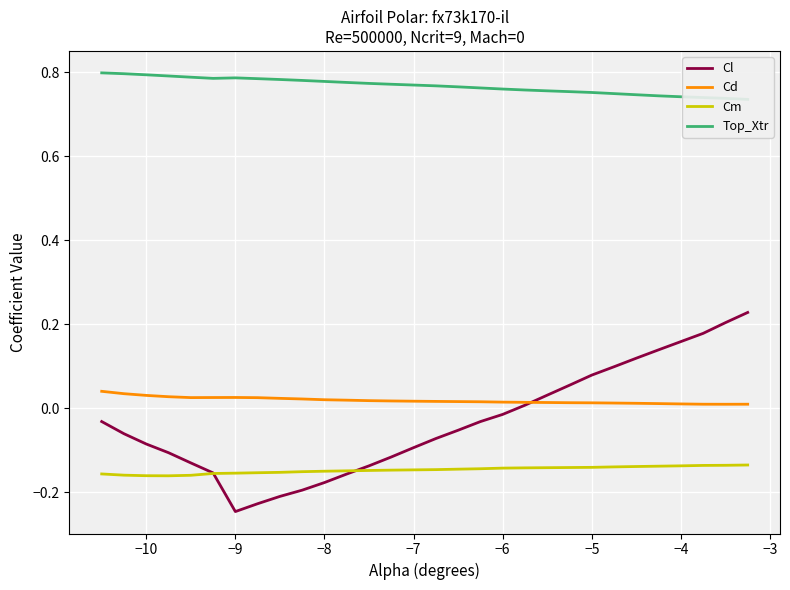

True or false: Cd and Cm intersect in this chart.

False